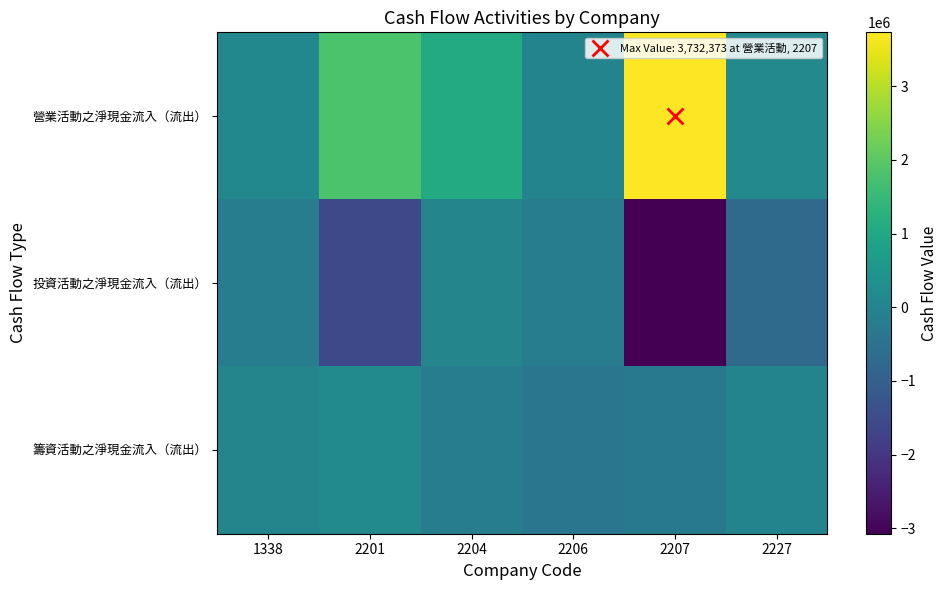

What is the total value across all series at 2201?

420712